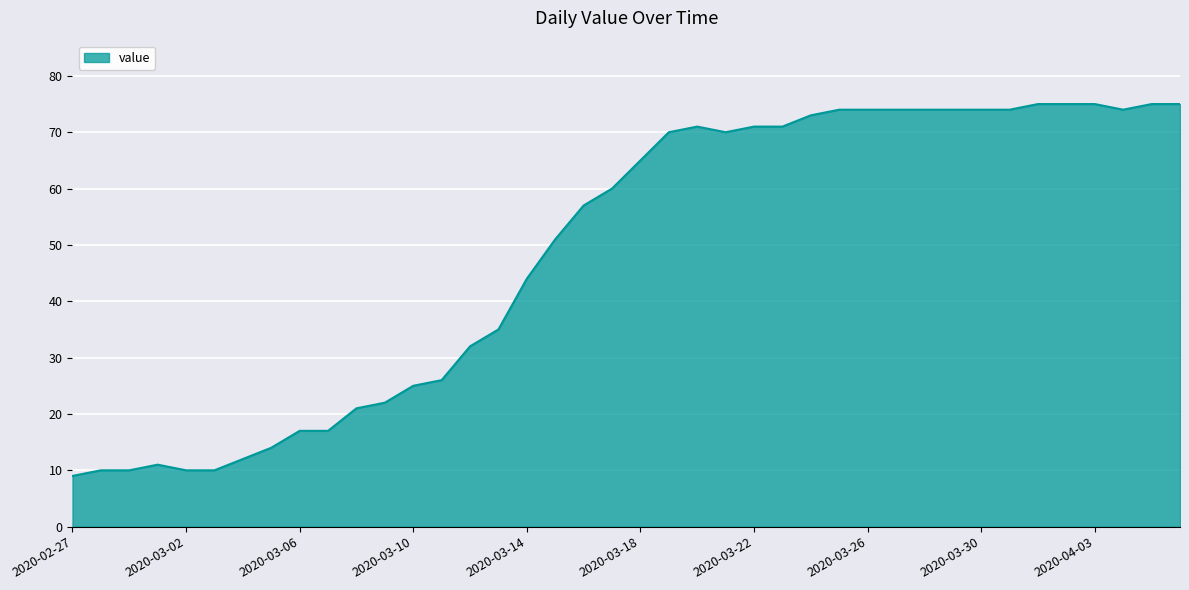

What is the minimum value shown in the chart?

9